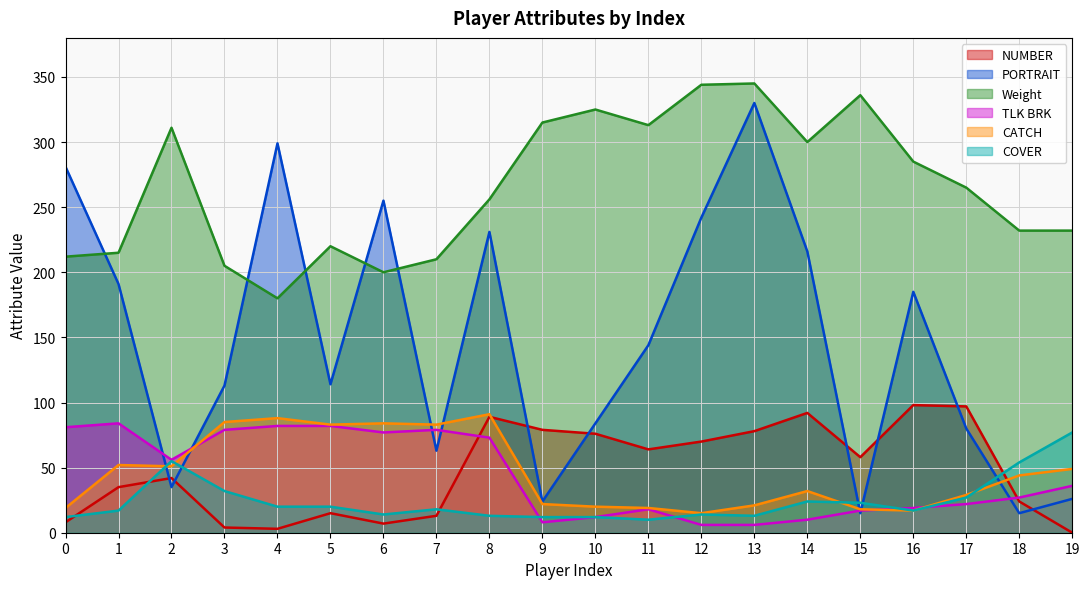

What are all the series names shown in the legend?

NUMBER, PORTRAIT, Weight, TLK BRK, CATCH, COVER